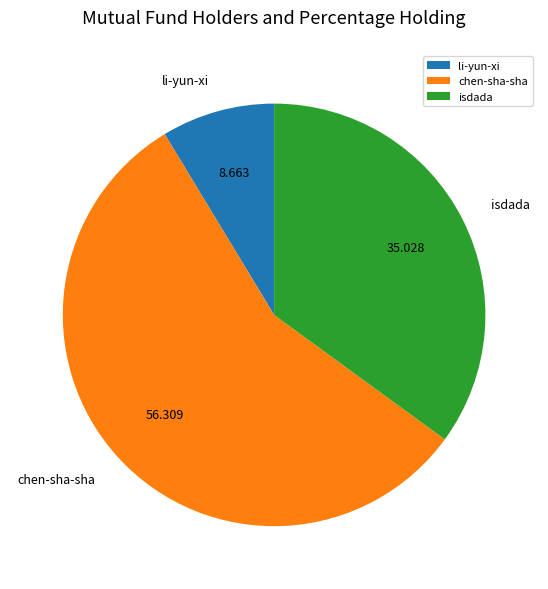

Which slice represents more than half of the pie?

chen-sha-sha